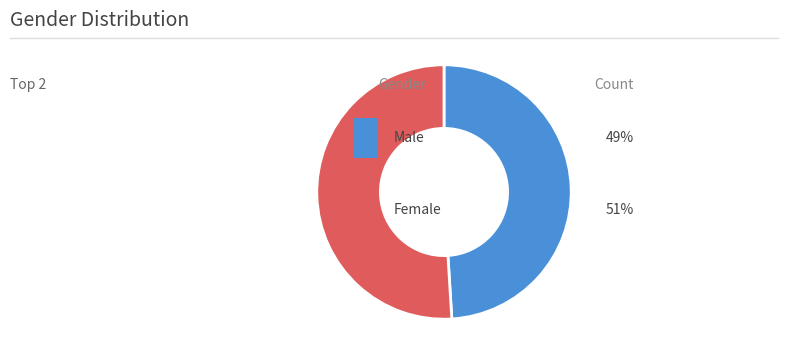

Does any single category account for the majority?

Yes